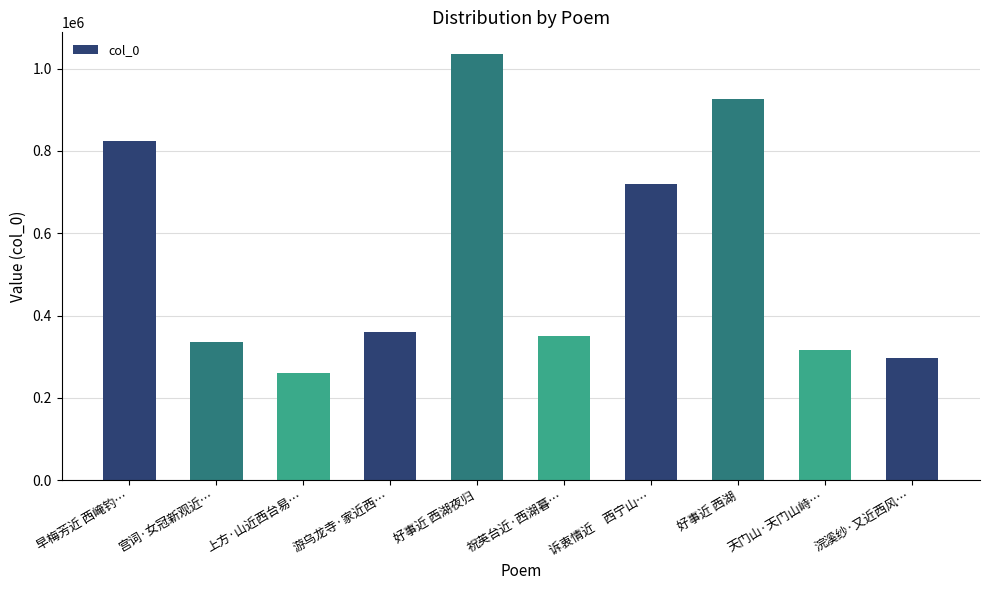

Where does the data first go above 359171?

早梅芳近 西崦钓…